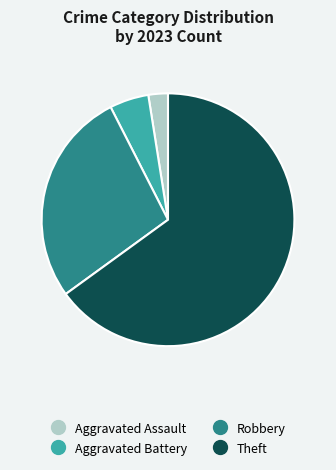

Does any single category account for the majority?

Yes